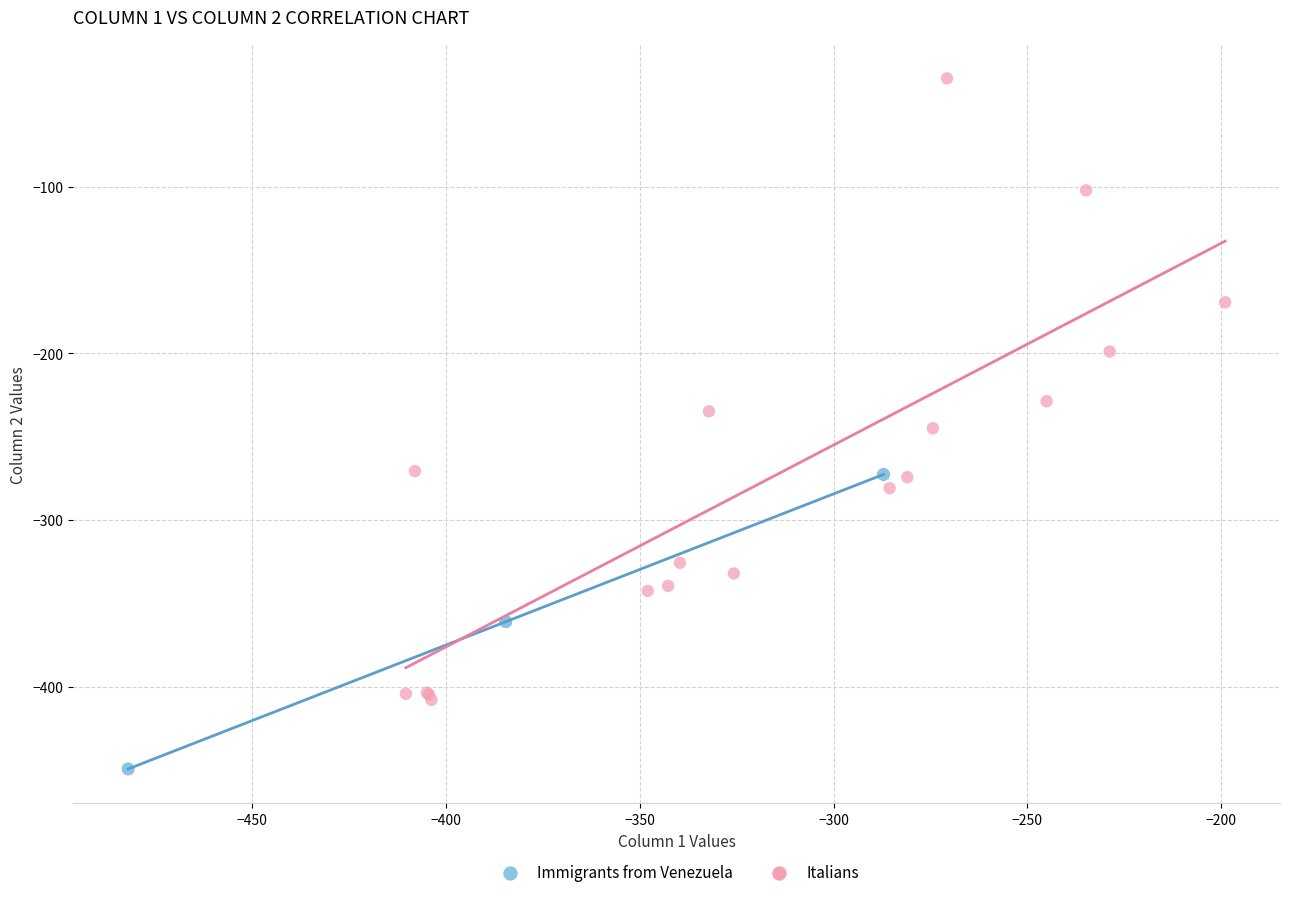

Which series has the largest Y range (max minus min)?

Italians